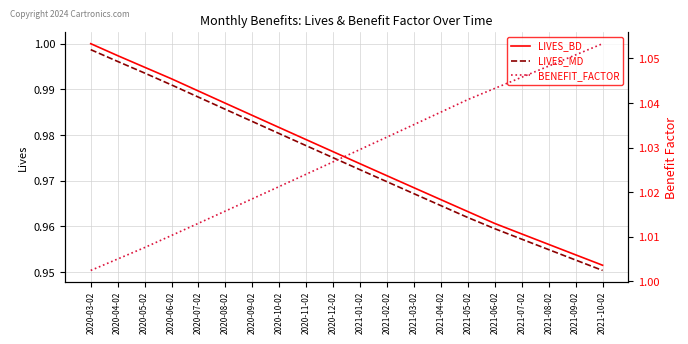

What is the greatest value displayed?

1.1